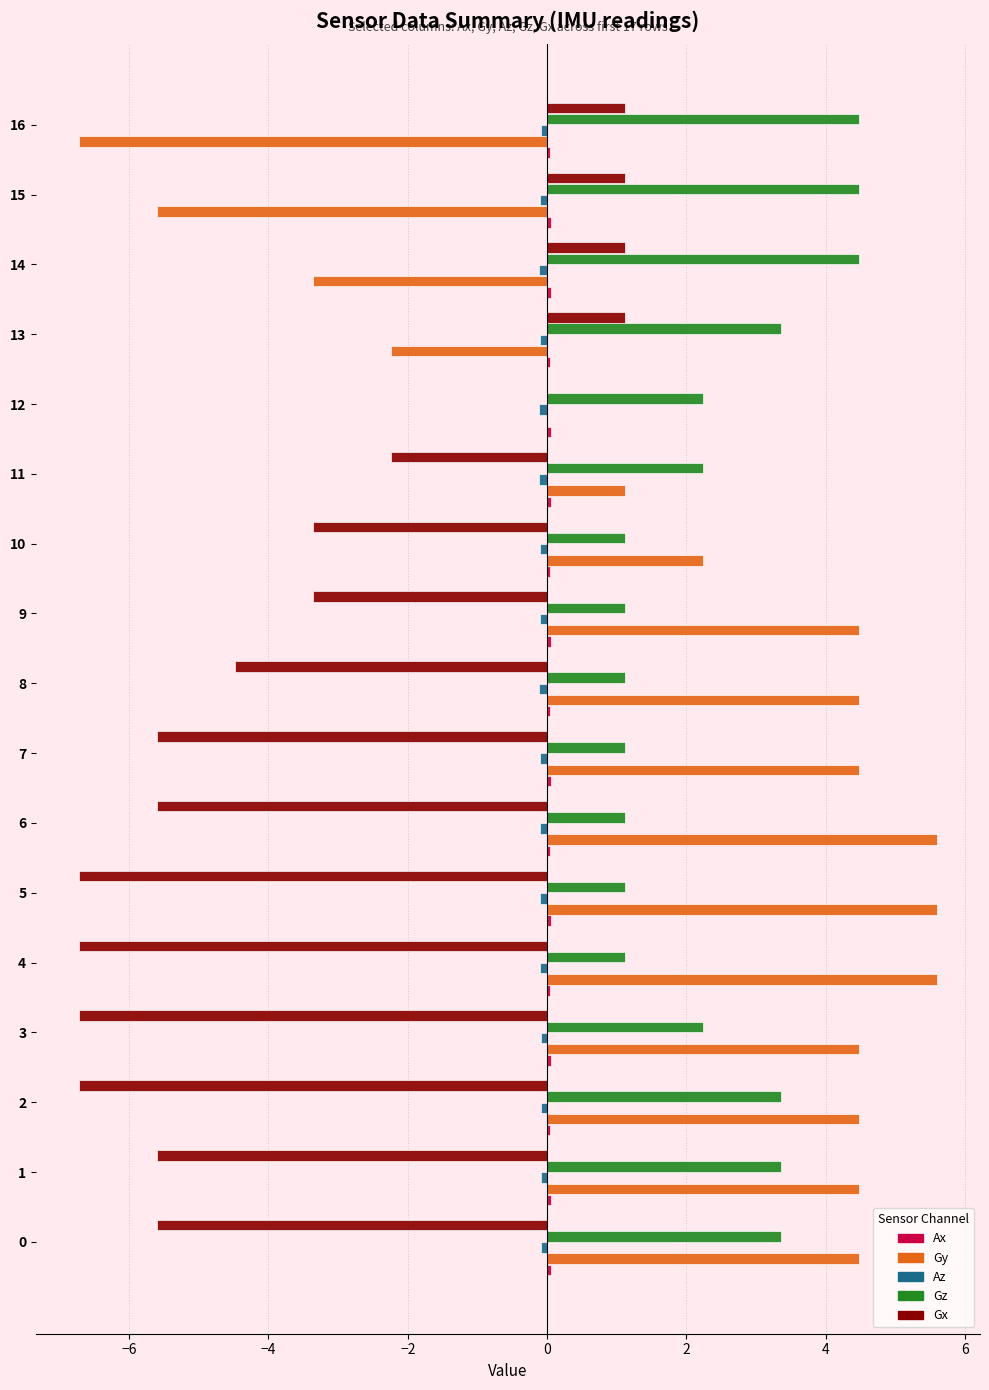

The value of Gy at 2 is 7.7. True or false?

False